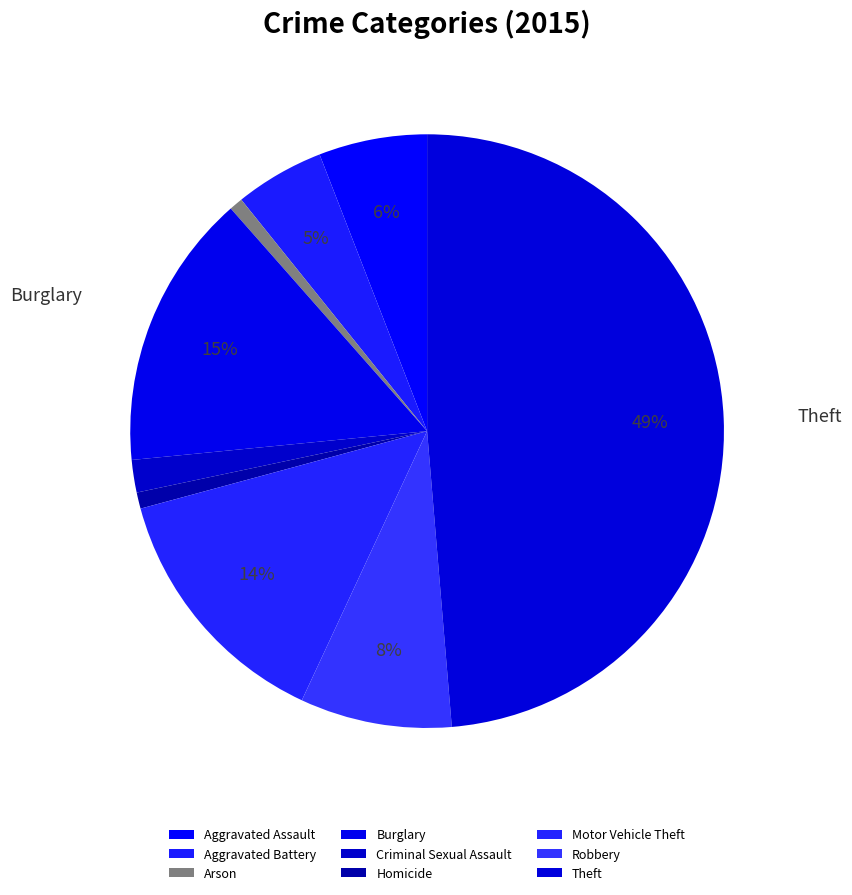

To the nearest percent, what percentage of the pie is Aggravated Assault?

6%